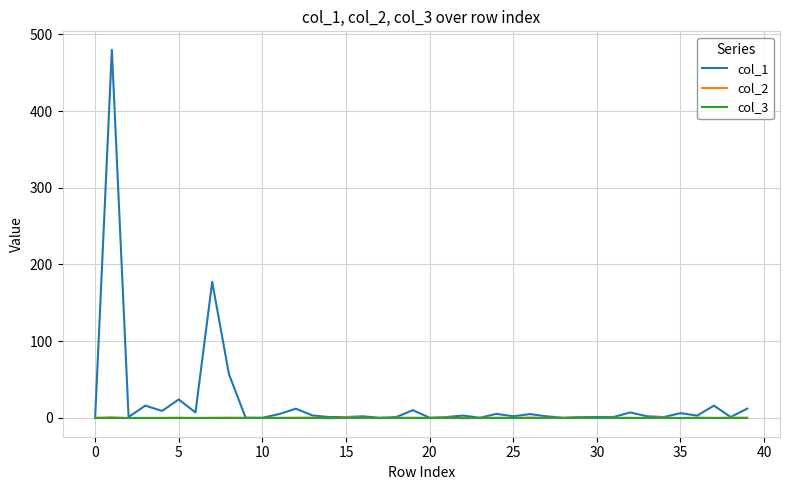

What is the difference between the second highest and second lowest values in the col_1 series?

177.3